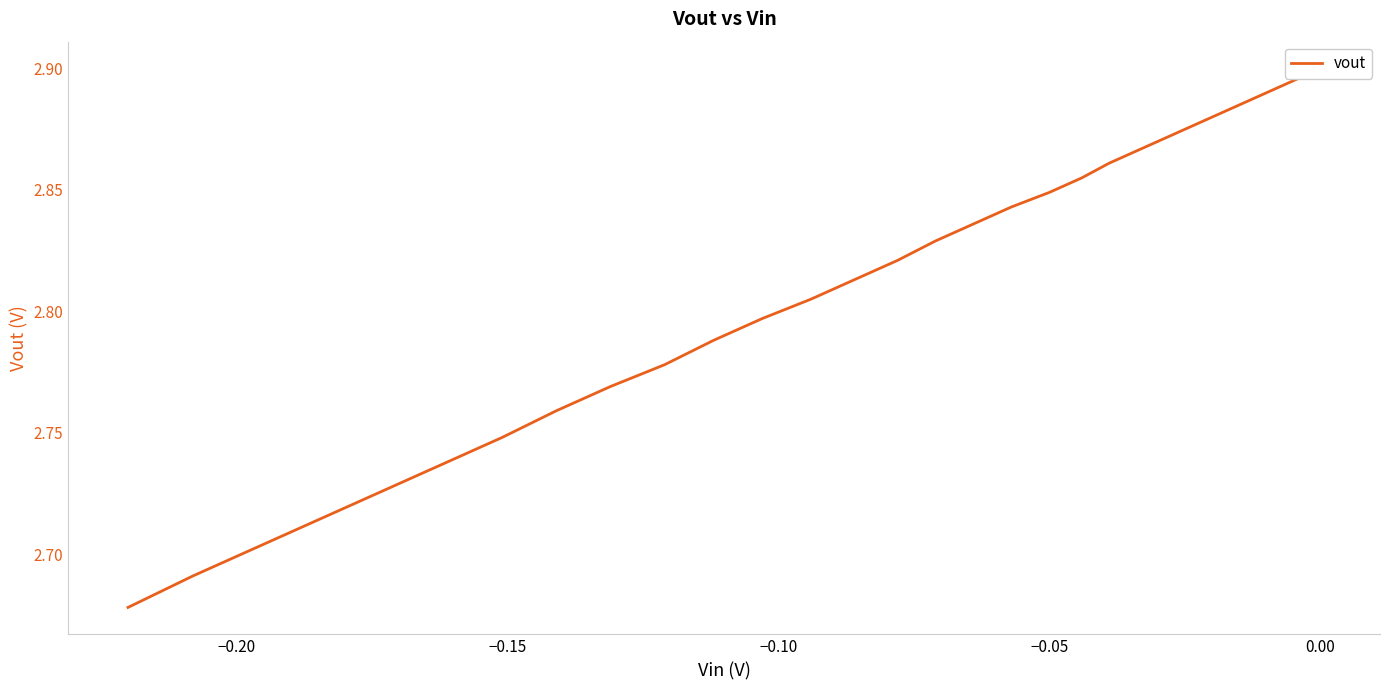

True or false: the data has more than 2 interior local peaks.

False